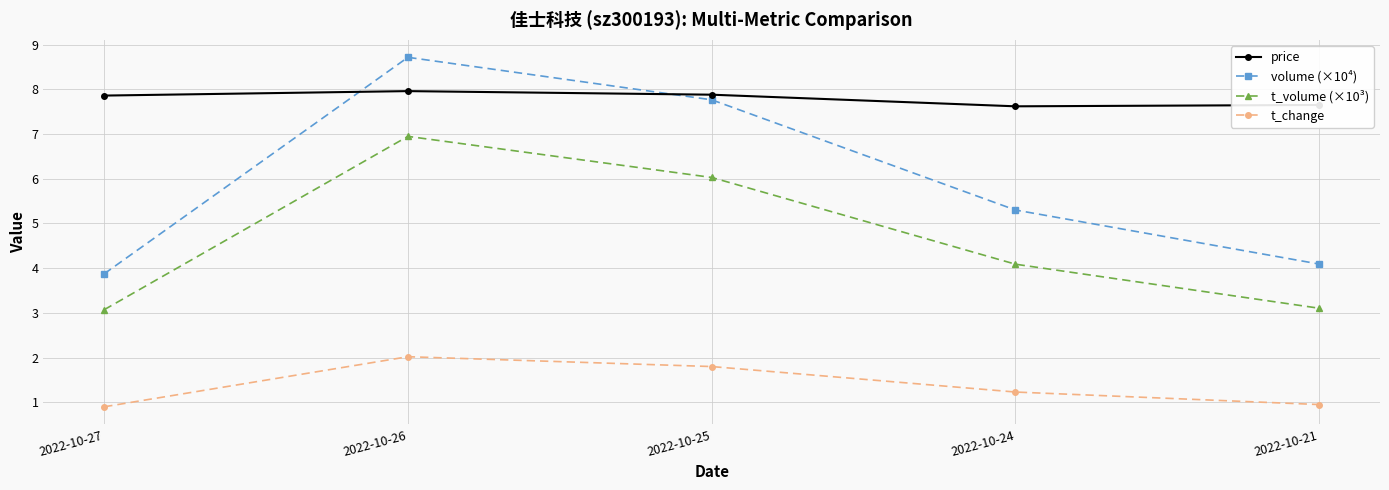

Which series has the largest total across all categories?

price